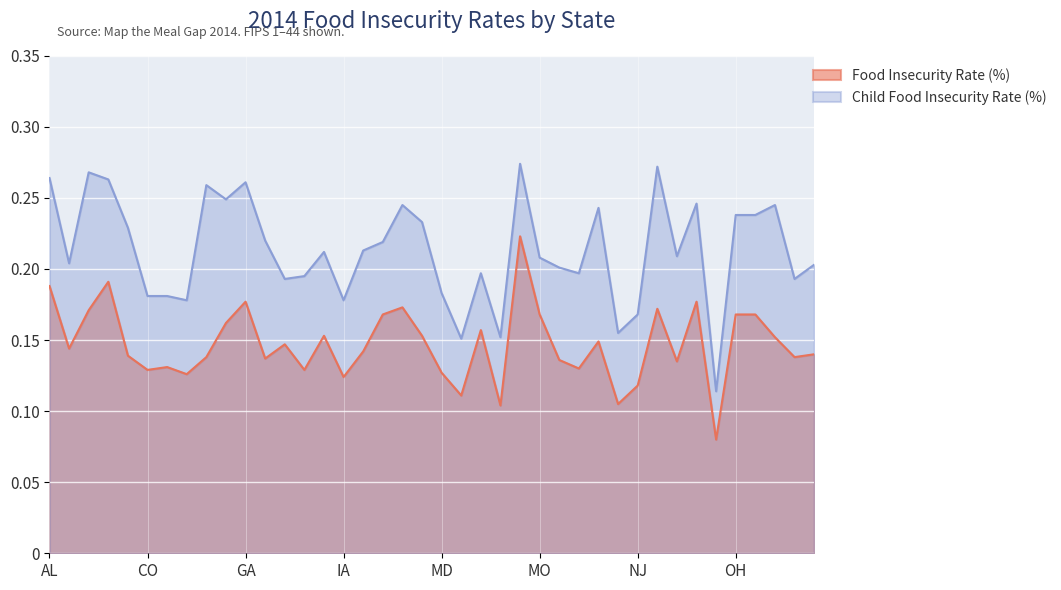

How many lines are shown in the chart?

2